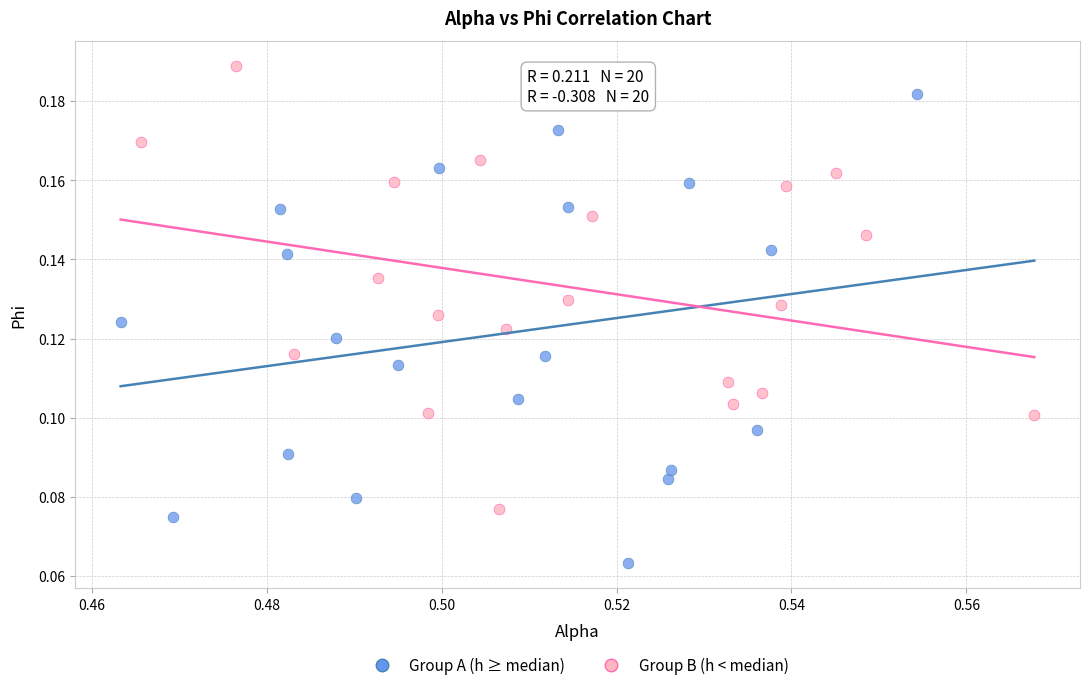

Which series contains the lowest Y value?

Group A (h ≥ median)